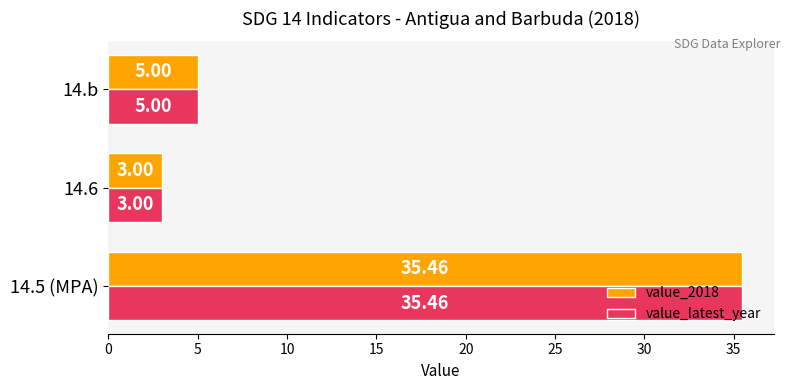

What is the difference between the second highest and minimum values in the value_2018 series?

2.0